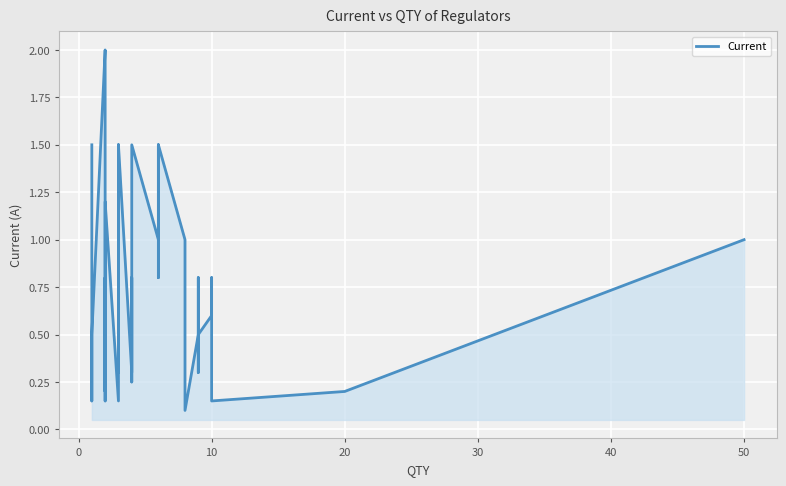

What is the value of the 38th point from the left?

0.1